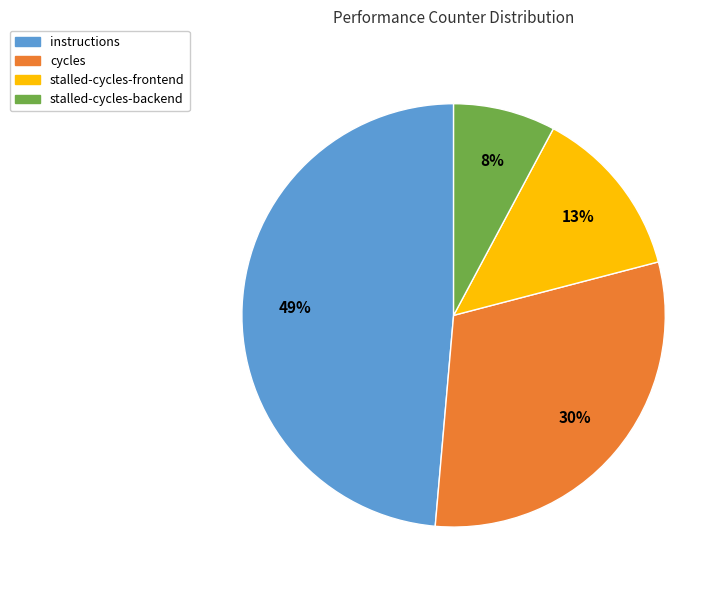

Rank the categories by value from highest to lowest.

instructions, cycles, stalled-cycles-frontend, stalled-cycles-backend